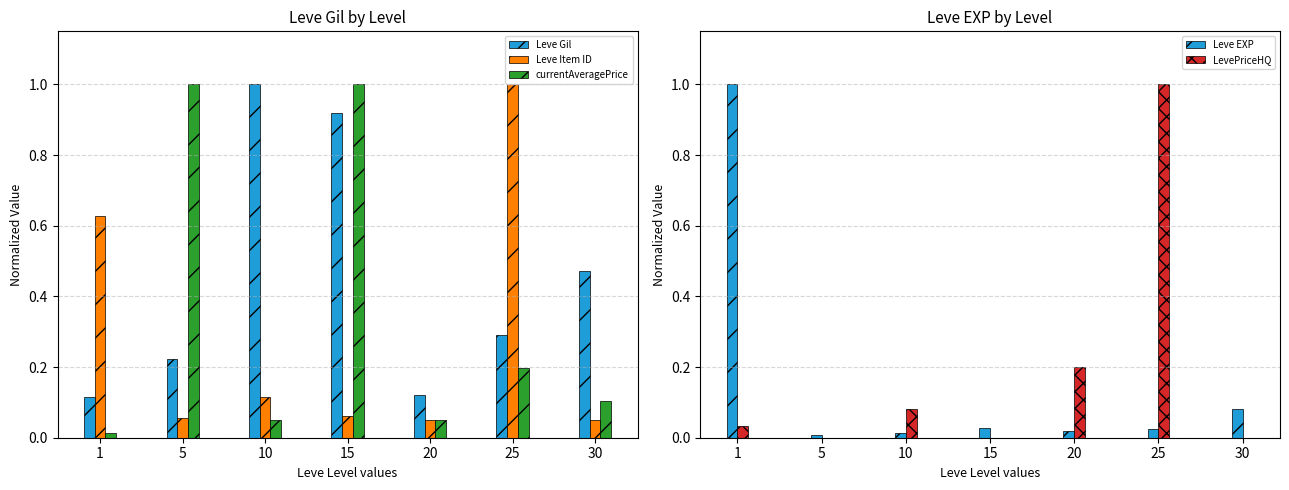

What is the sum of all Leve Gil values?

3.1